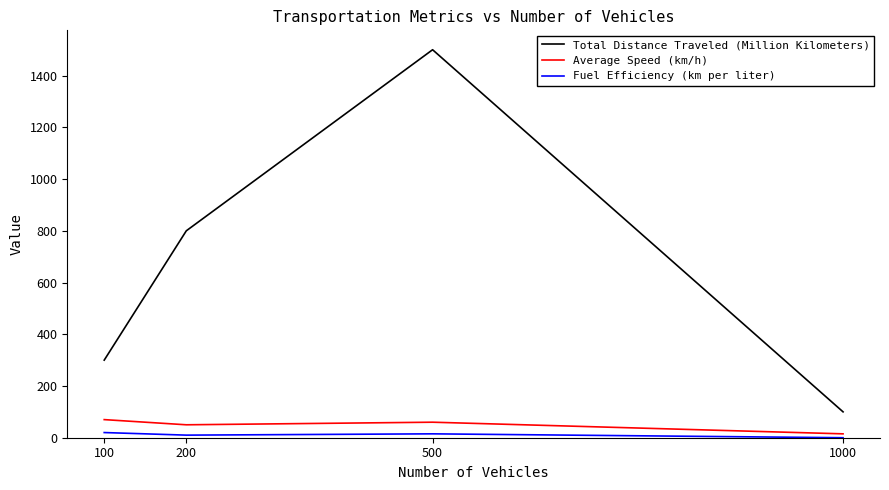

True or false: Fuel Efficiency (km per liter) and Total Distance Traveled (Million Kilometers) intersect in this chart.

False